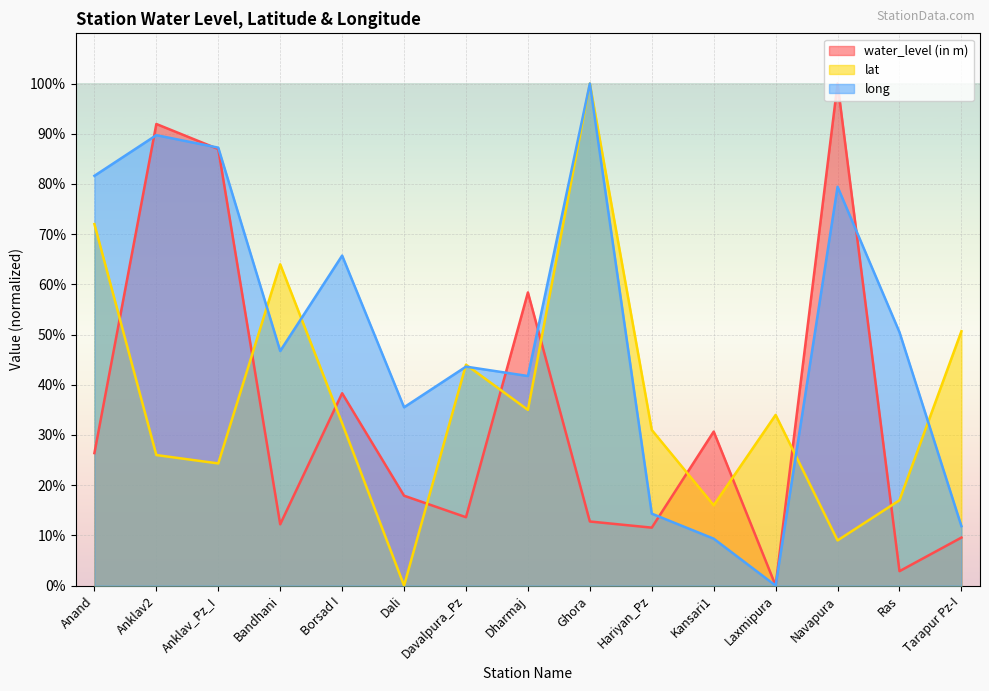

What is the spread (max minus min) of values at Borsad I?

0.3